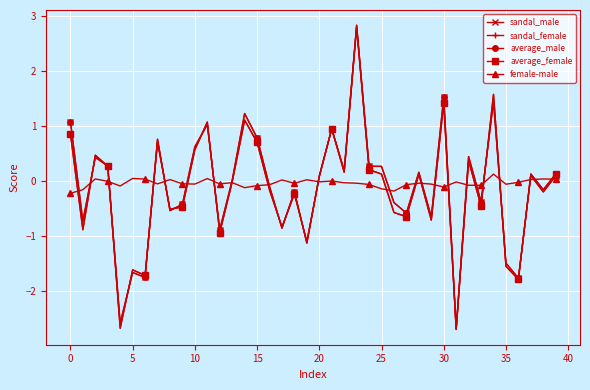

What is the maximum value for average_female?

2.8